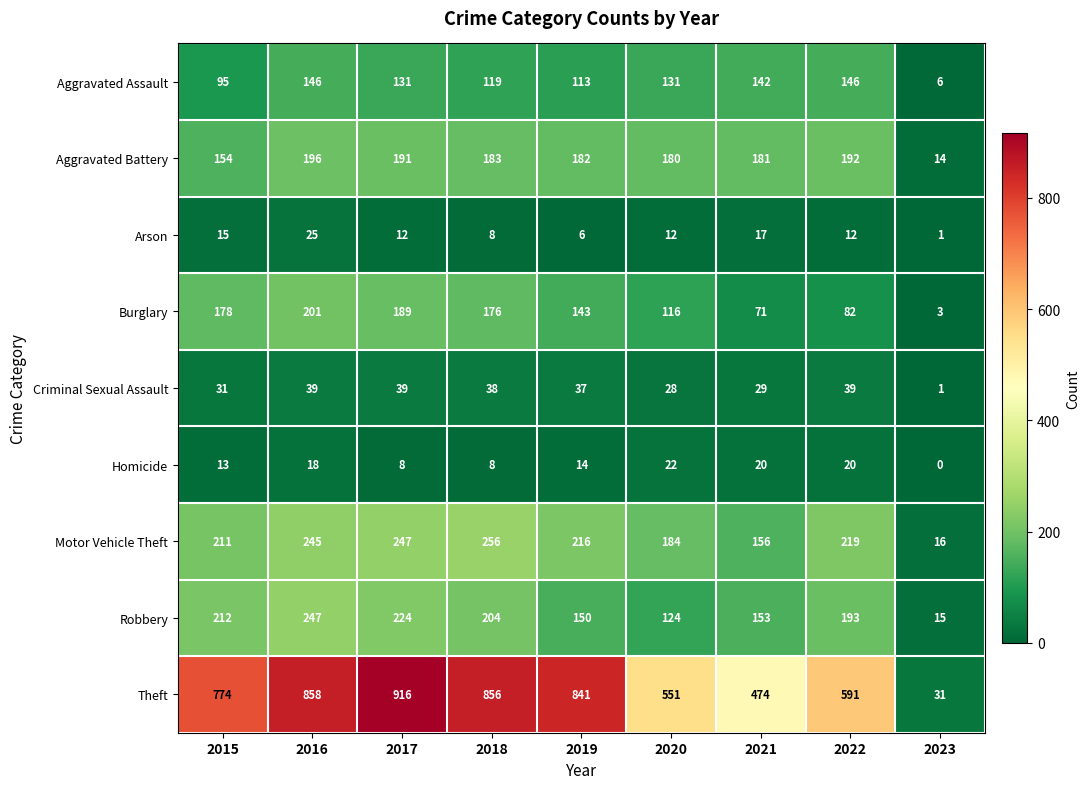

The value of Criminal Sexual Assault at 2018 is 38. True or false?

True